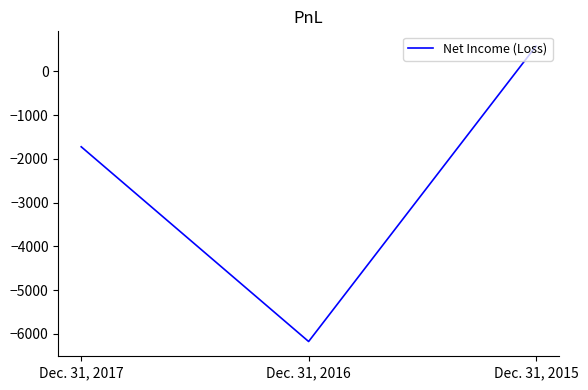

What is the difference between the second highest and minimum values?

4453